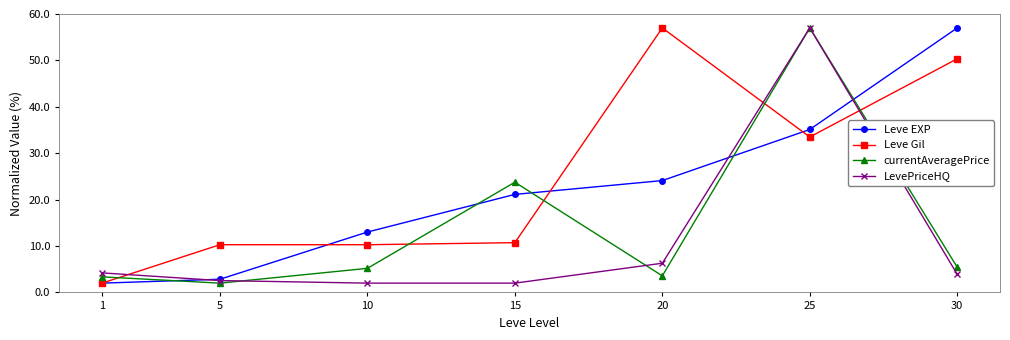

True or false: LevePriceHQ has more than 0 points higher than both neighbors.

True